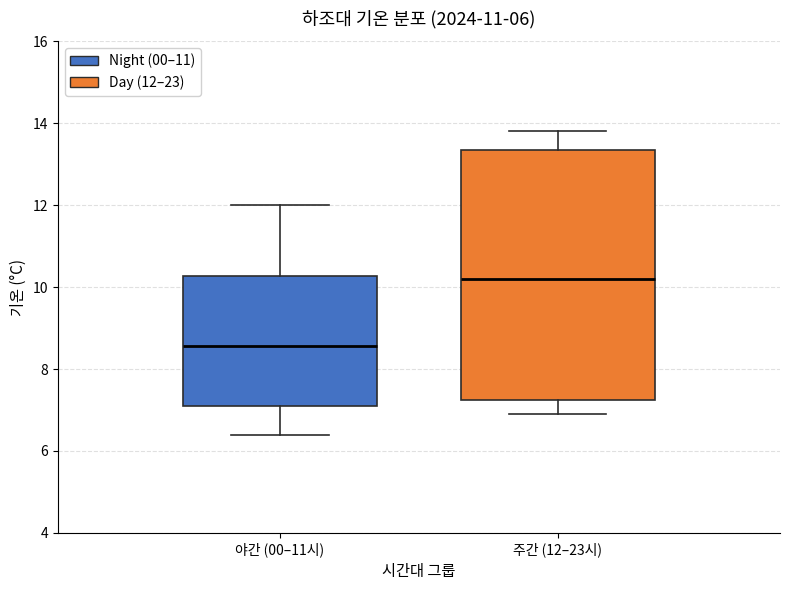

Reading left to right, read every box against the y-axis: the position of its median line, the range the box covers, and the ends of its whiskers. The values are not printed on the chart, so give them approximately, as read against the axis.

야간 (00–11시): median 8.6, box 7.2 to 10.2, whiskers 6.4 to 12.0
주간 (12–23시): median 10.2, box 7.2 to 13.4, whiskers 7.0 to 13.8